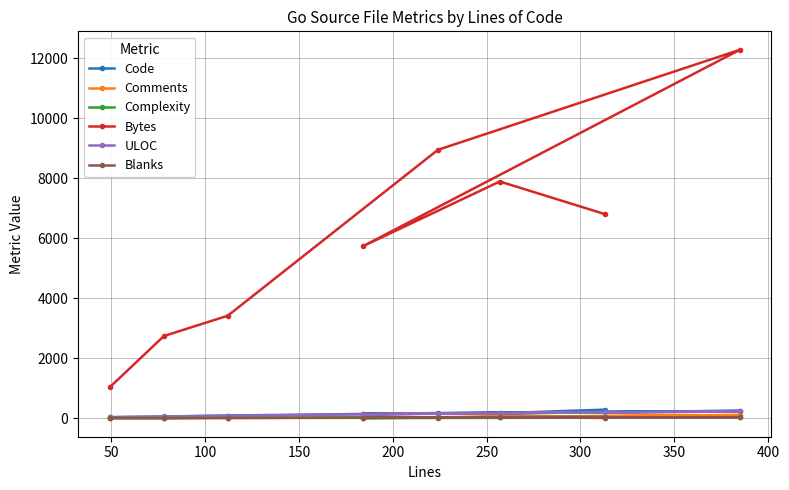

How many categories are shown in the chart?

8